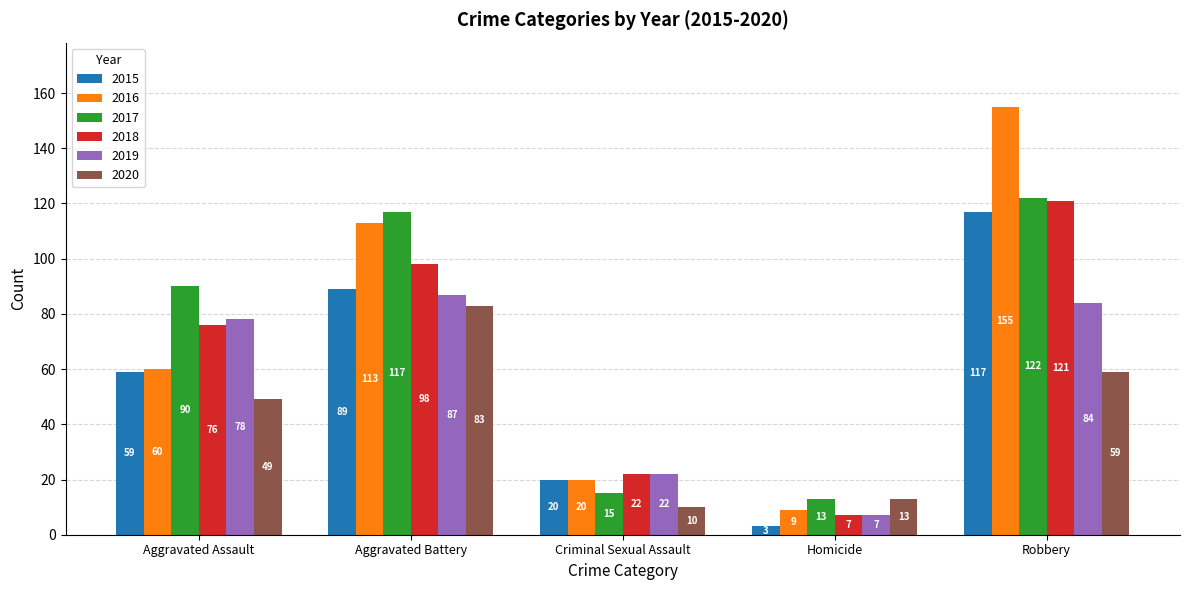

Reading left to right, list all the values displayed in this chart.

2015: 59	89	20	3	117
2016: 60	113	20	9	155
2017: 90	117	15	13	122
2018: 76	98	22	7	121
2019: 78	87	22	7	84
2020: 49	83	10	13	59